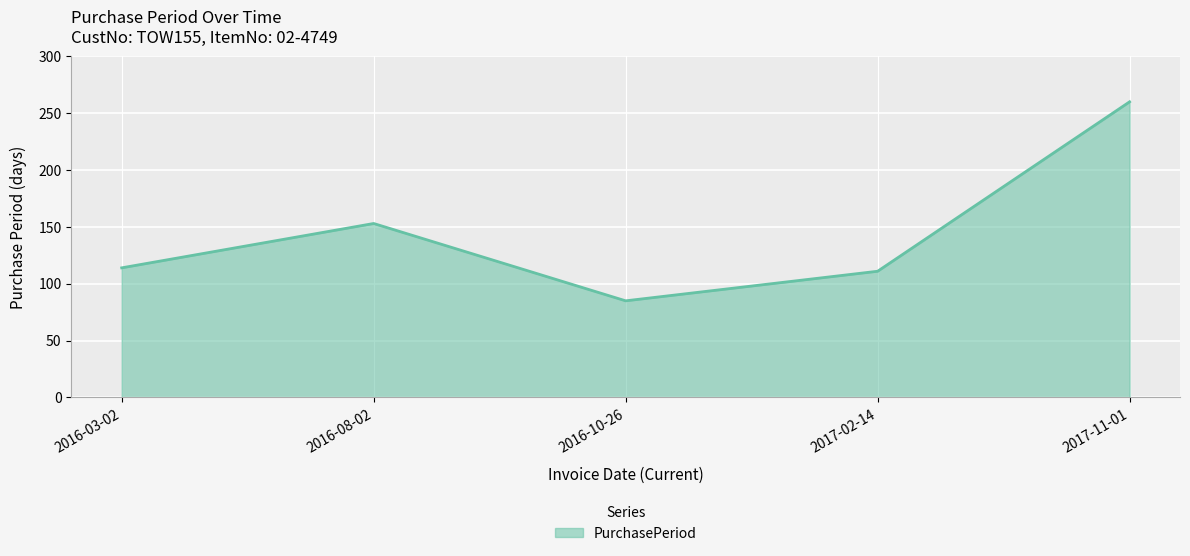

What is the minimum value shown in the chart?

85